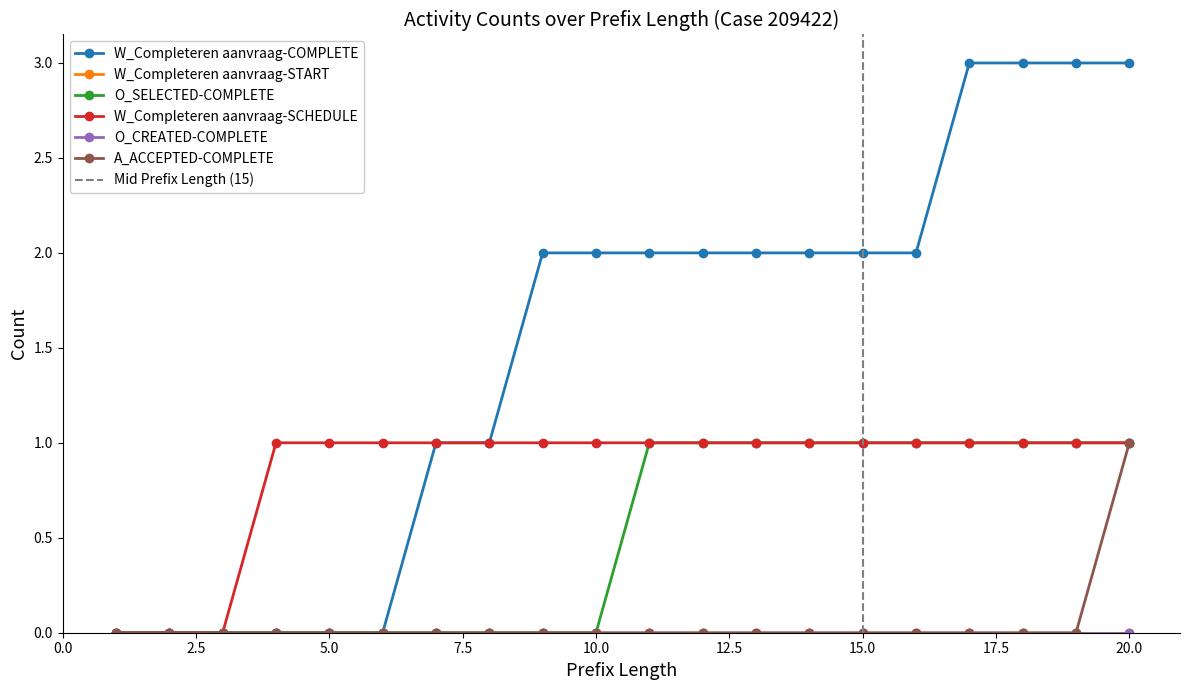

True or false: W_Completeren aanvraag-COMPLETE and W_Completeren aanvraag-SCHEDULE intersect in this chart.

False